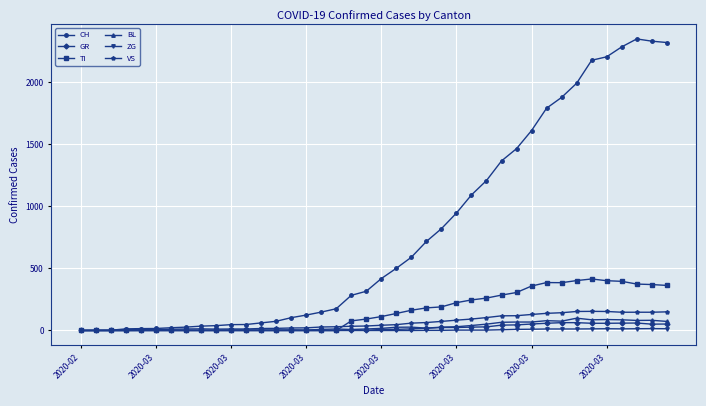

List the series in order of their peak value, highest first.

CH, TI, VS, BL, GR, ZG